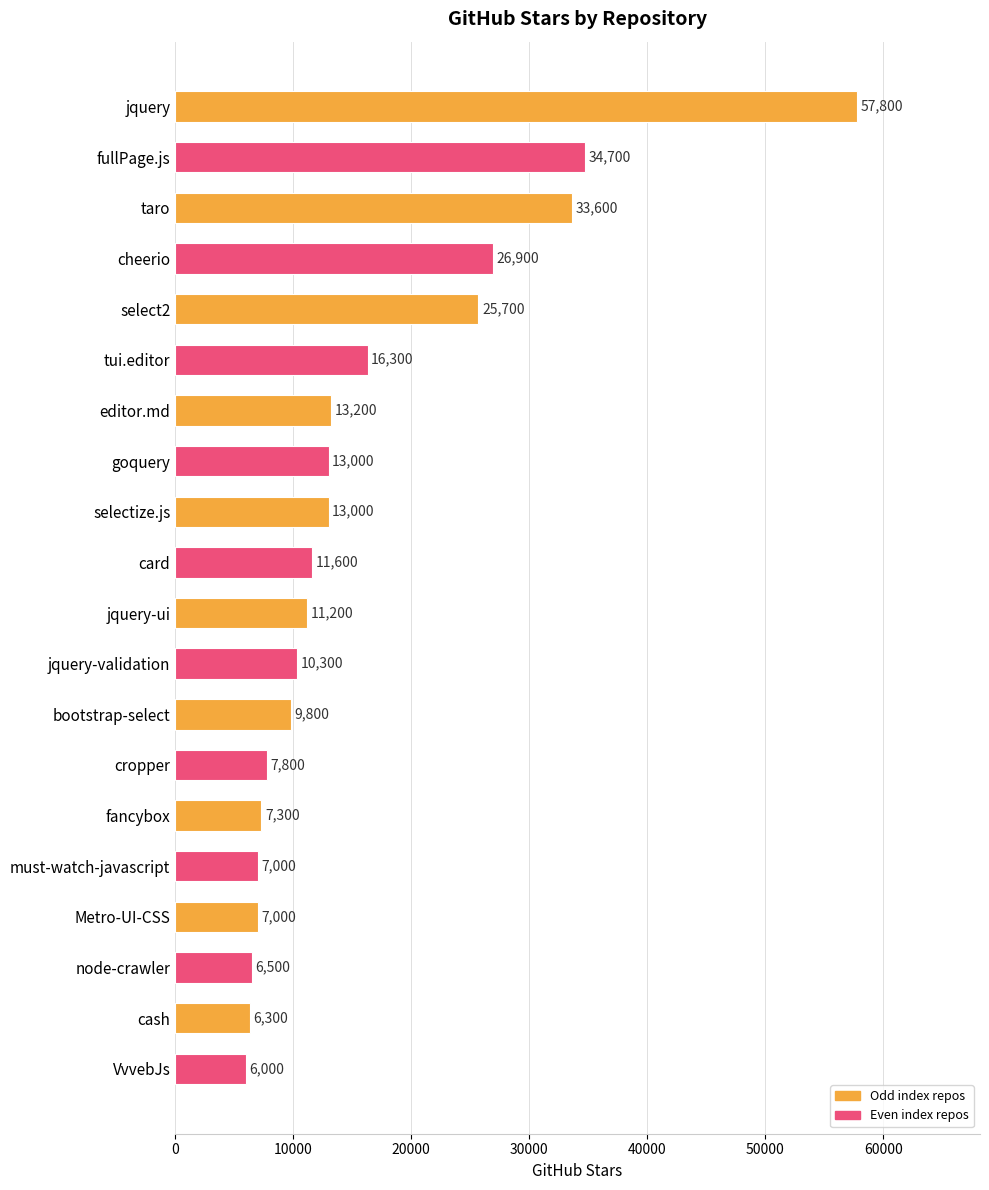

What is the maximum value shown in the chart?

57800